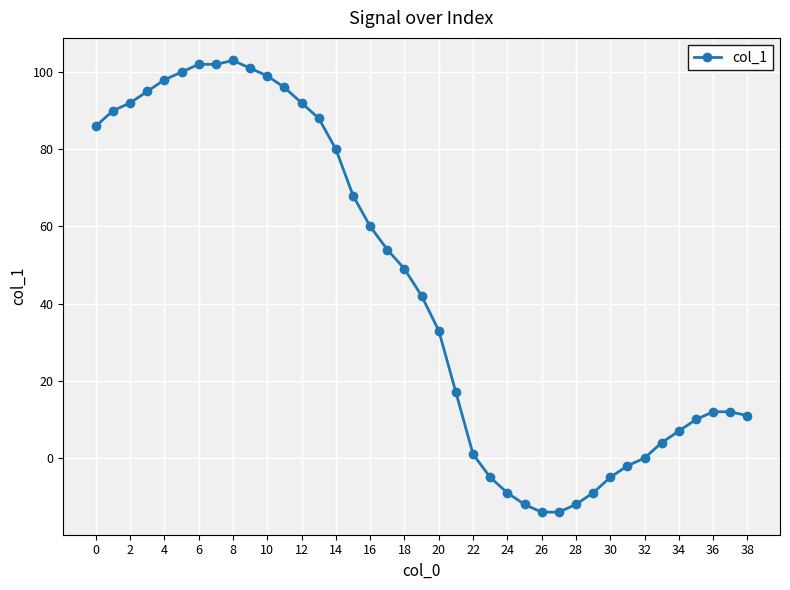

What is the value of the 31st point from the left?

-5